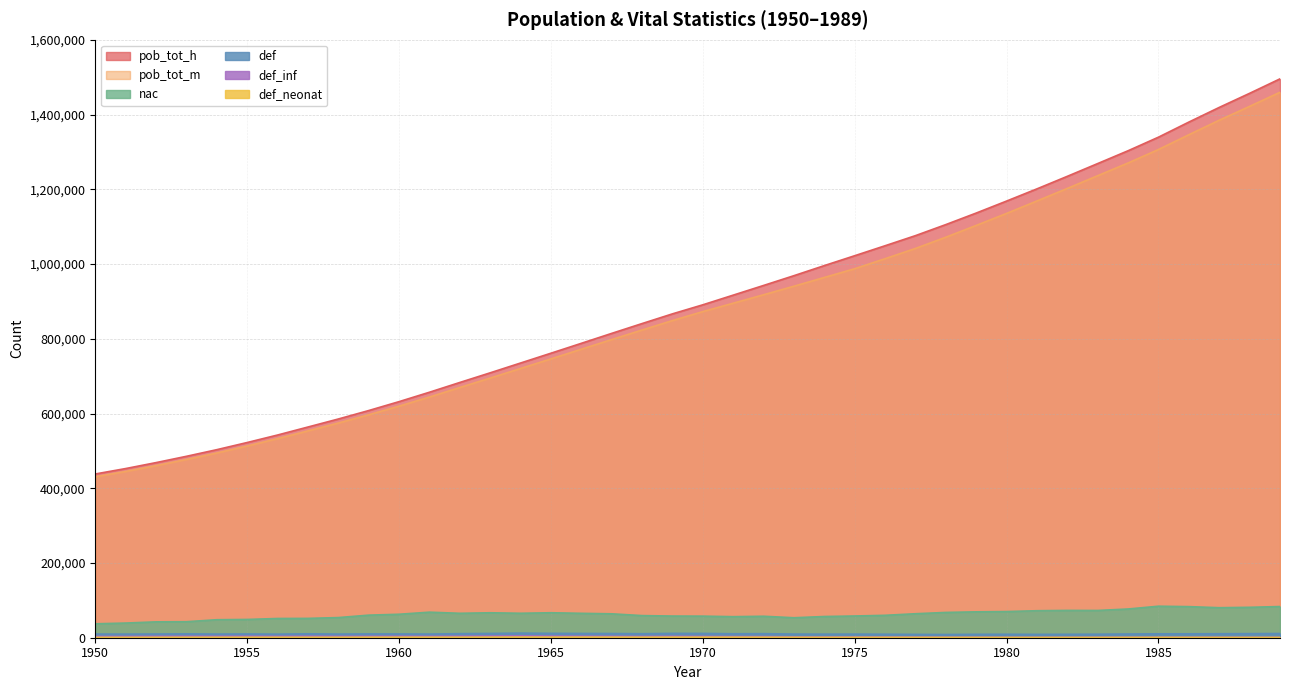

True or false: def_inf has more than 1 interior local peaks.

True